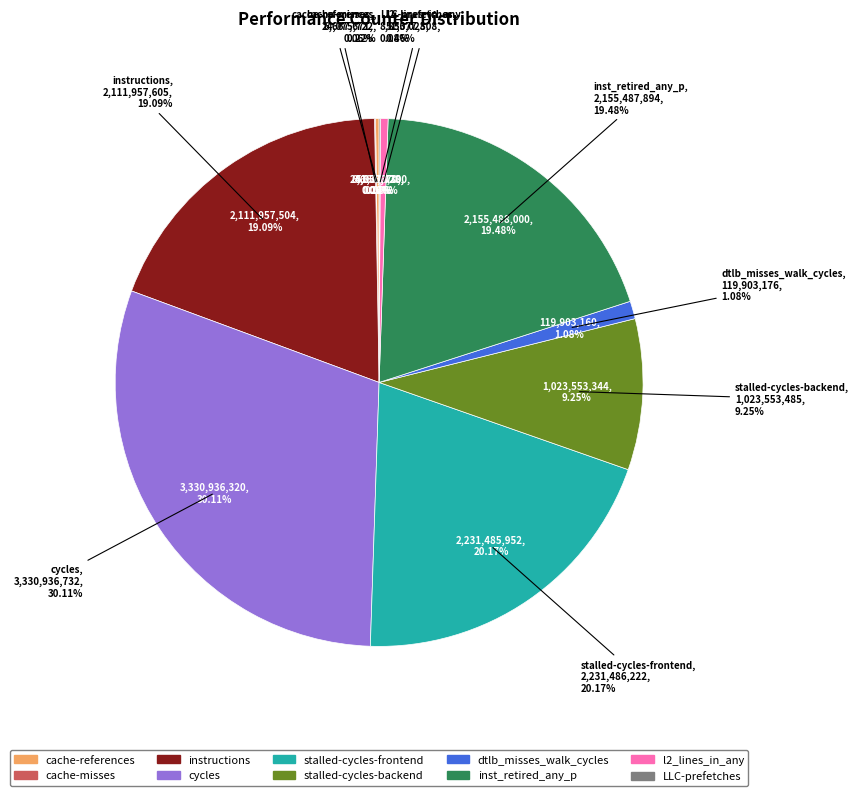

True or false: cycles accounts for 30% of the total.

True